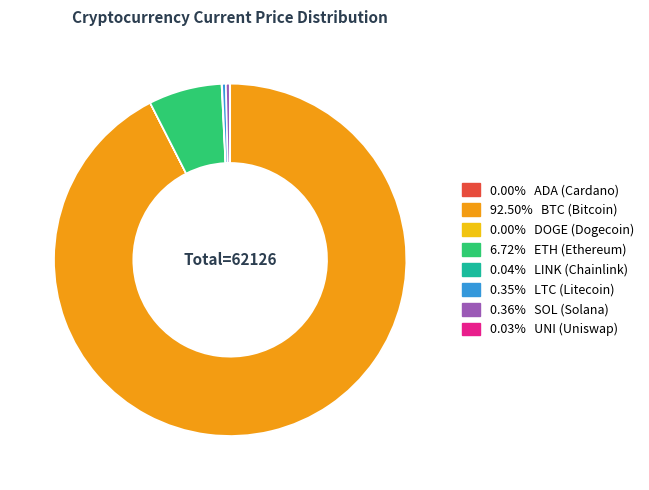

Is there any slice that represents more than half of the pie?

Yes